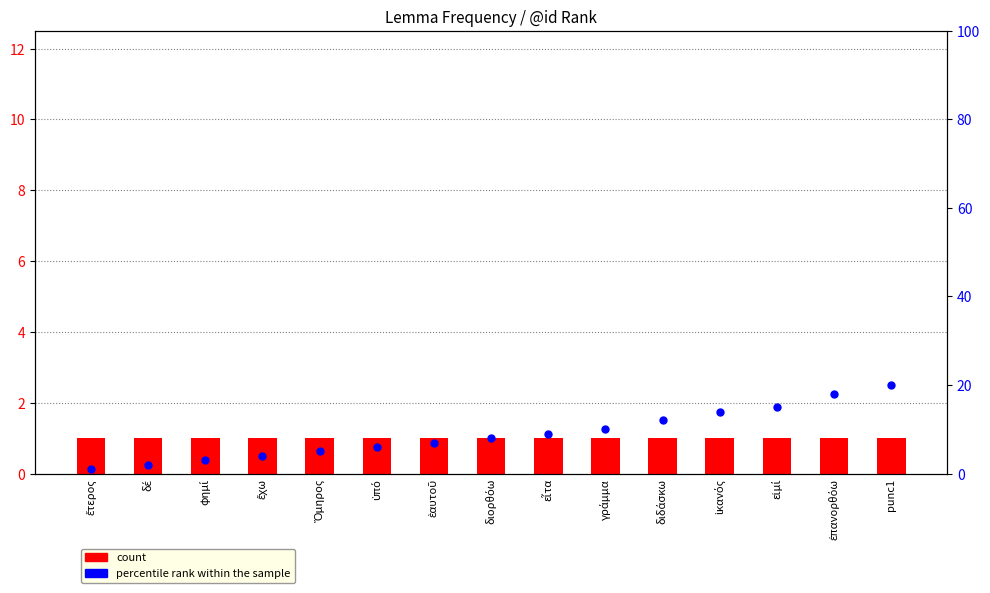

What is the total value across all series at φημί?

4